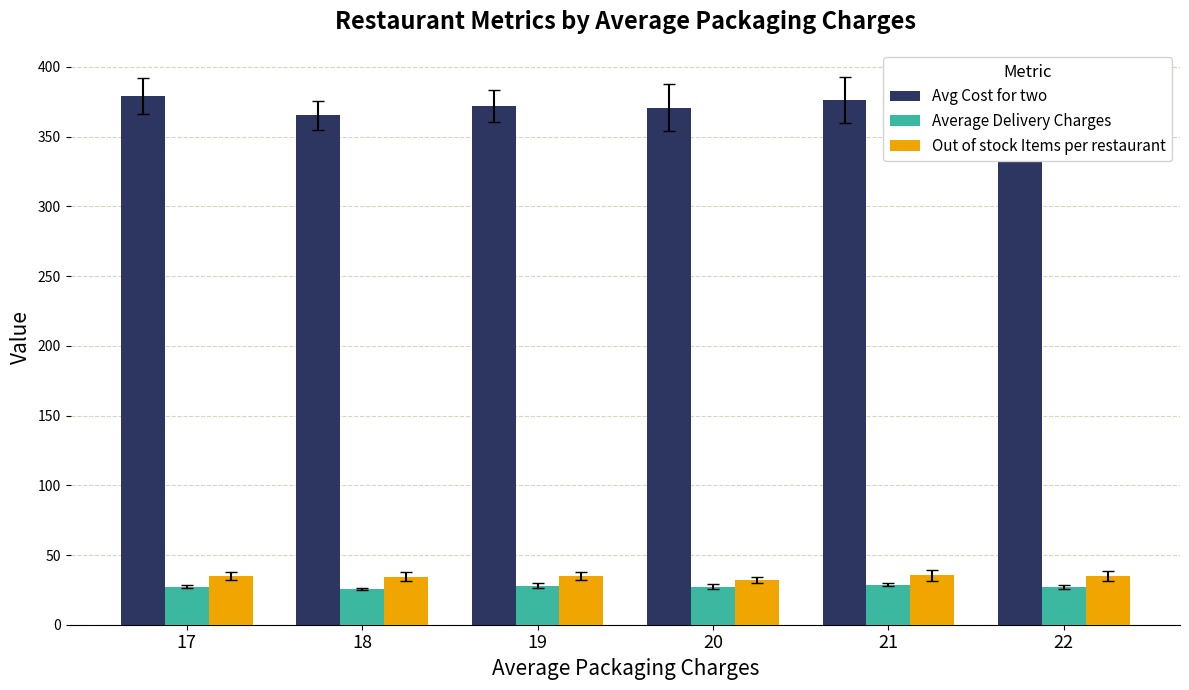

The value of Avg Cost for two at 20 is 370.8. True or false?

True